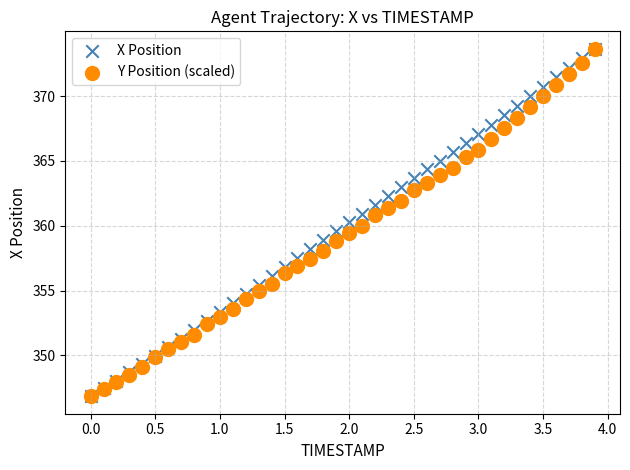

What are all the series names shown in the legend?

X Position, Y Position (scaled)